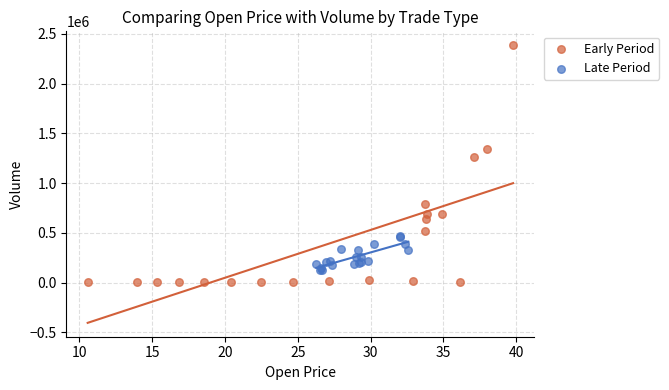

Which series contains the lowest Y value?

Early Period